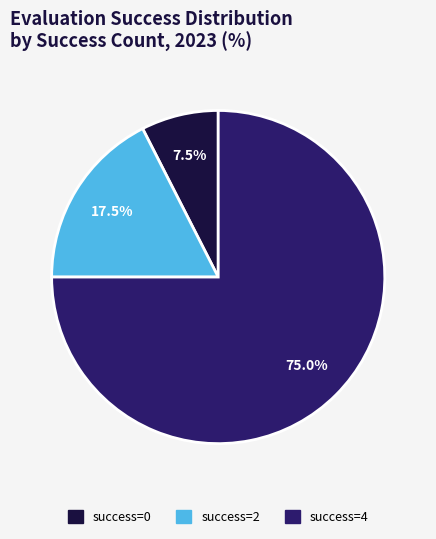

Rank the categories by value from lowest to highest.

success=0, success=2, success=4